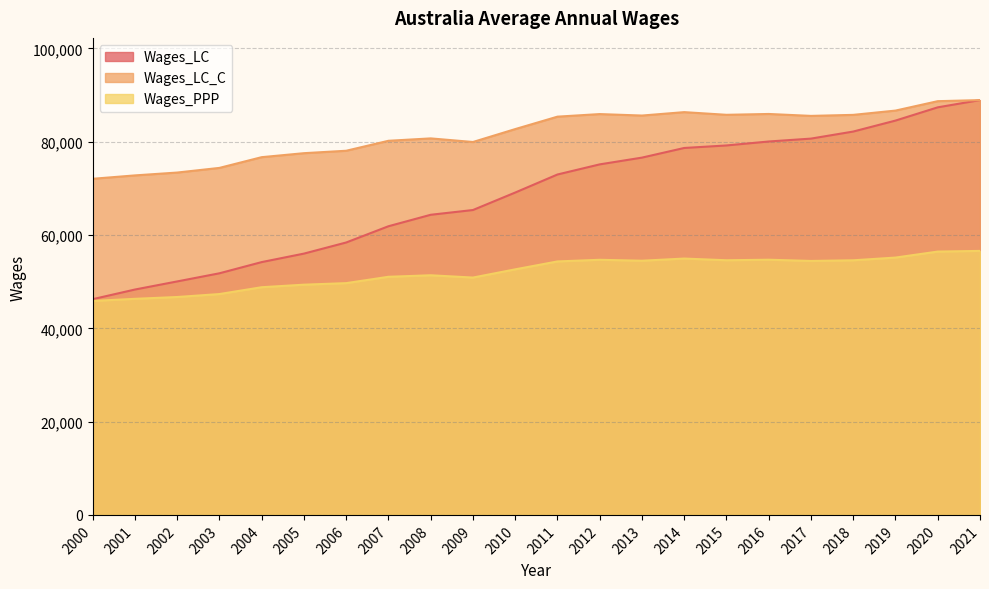

Which series changed the most between 2008 and 2014?

Wages_LC